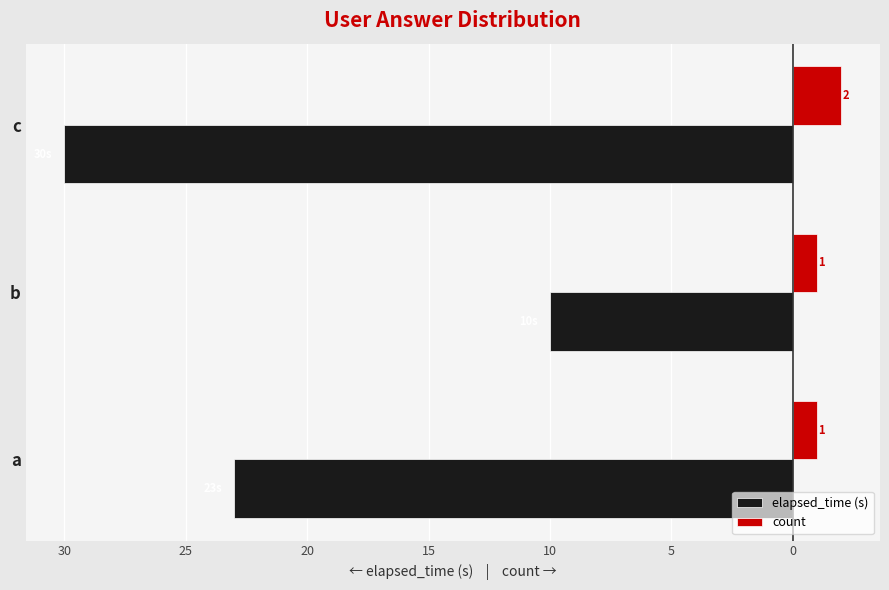

What are all the series names shown in the legend?

elapsed_time (s), count